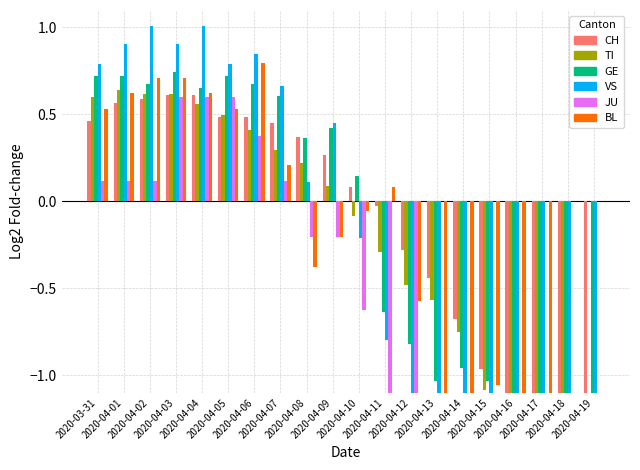

Rank the categories by CH value from highest to lowest.

2020-04-03, 2020-04-04, 2020-04-02, 2020-04-01, 2020-04-05, 2020-04-06, 2020-03-31, 2020-04-07, 2020-04-08, 2020-04-09, 2020-04-10, 2020-04-11, 2020-04-12, 2020-04-13, 2020-04-14, 2020-04-15, 2020-04-16, 2020-04-17, 2020-04-18, 2020-04-19